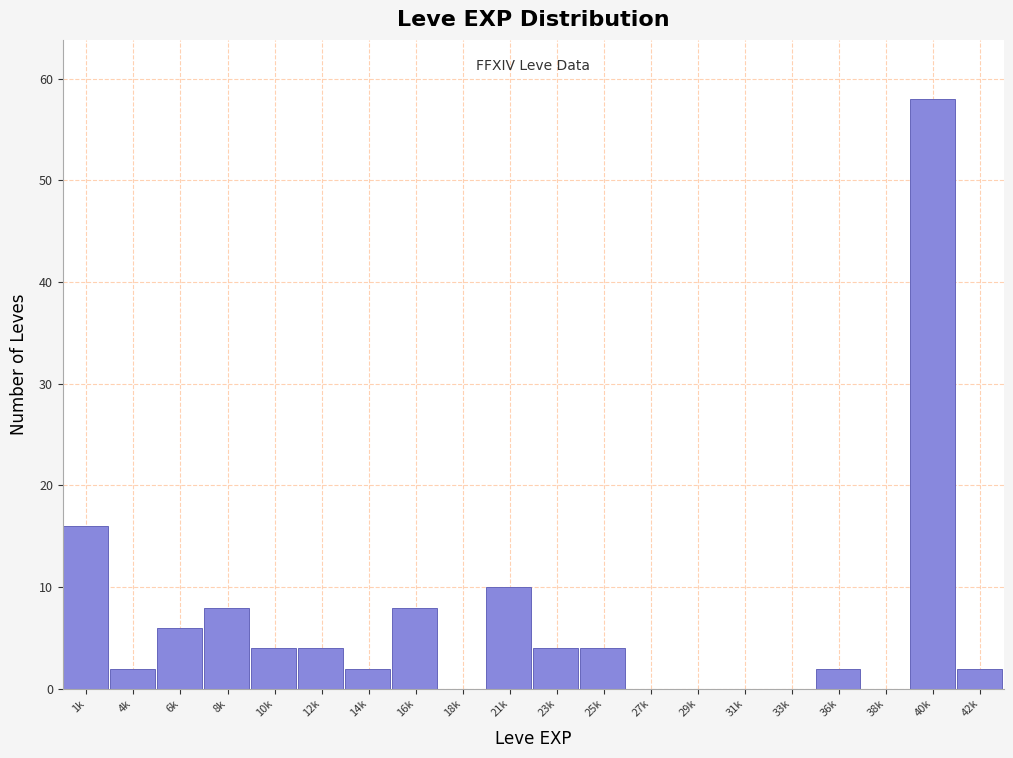

Reading left to right, extract all data points from this chart.

1k=16	4k=2	6k=6	8k=8	10k=4	12k=4	14k=2	16k=8	18k=0	21k=10	23k=4	25k=4	27k=0	29k=0	31k=0	33k=0	36k=2	38k=0	40k=58	42k=2